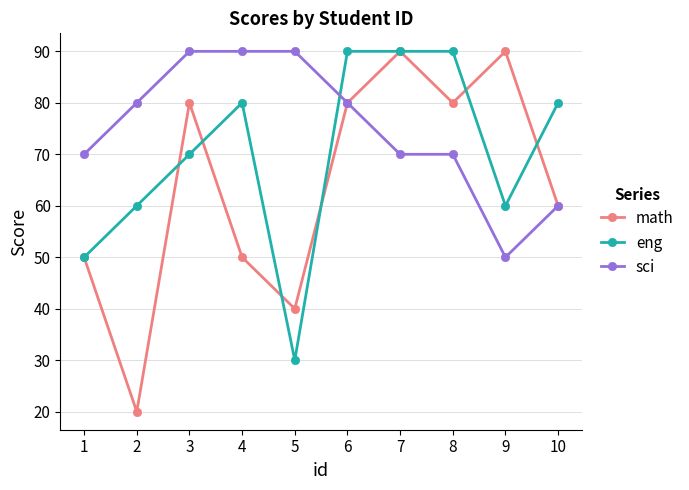

Read the sci value at 10.

60